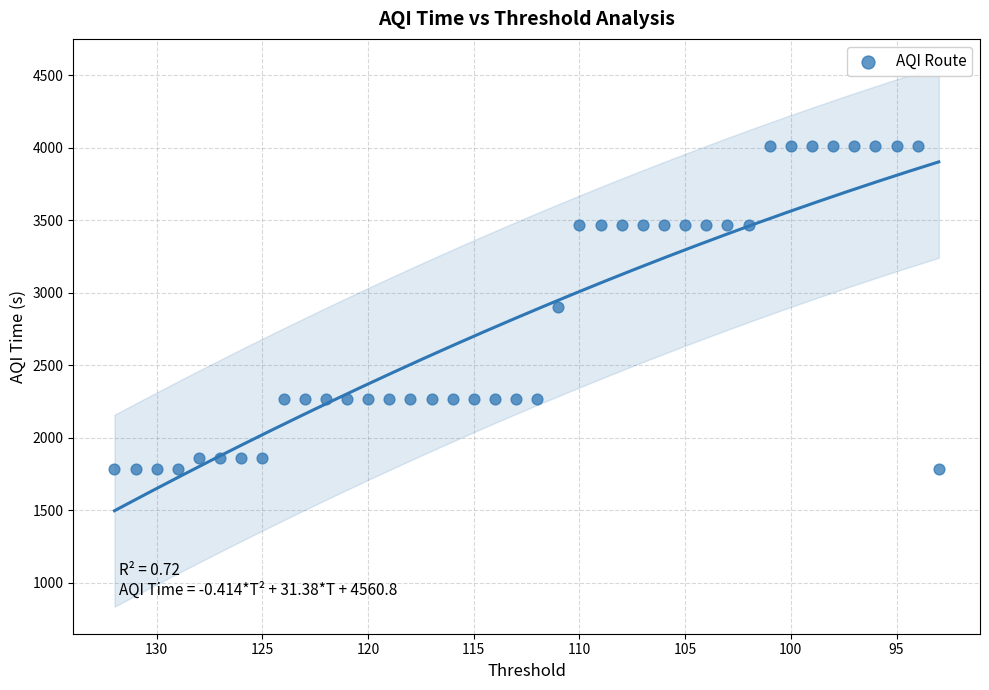

What is the range of Y values (max minus min)?

2230.5